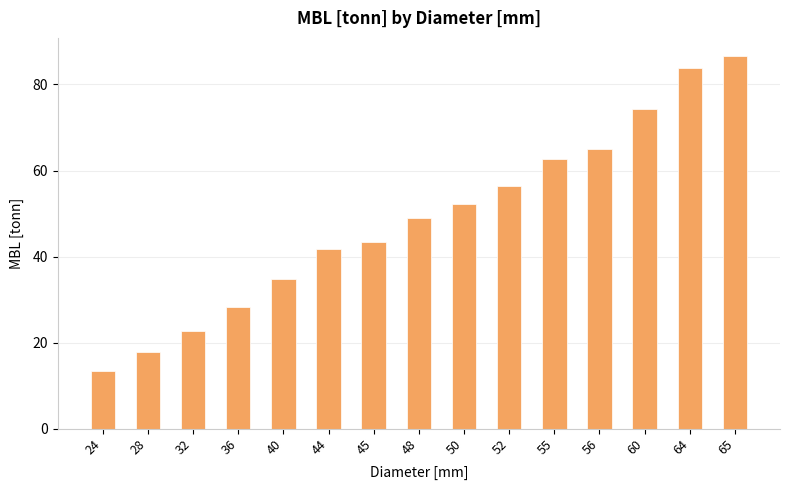

The value at 44 is 23.1. True or false?

False